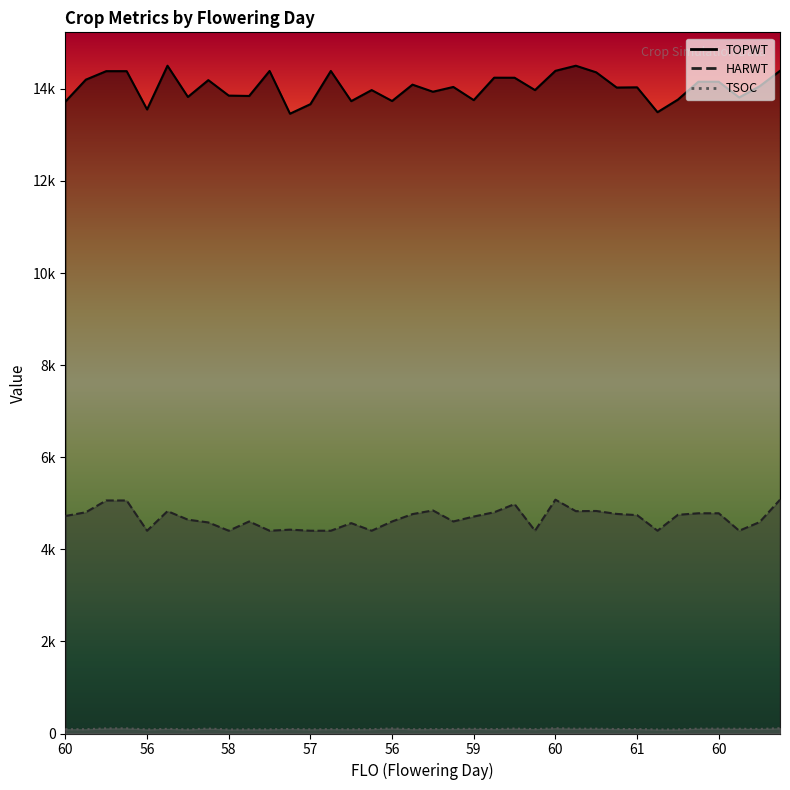

What is the sum of the TSOC values at 61 and 57?

195